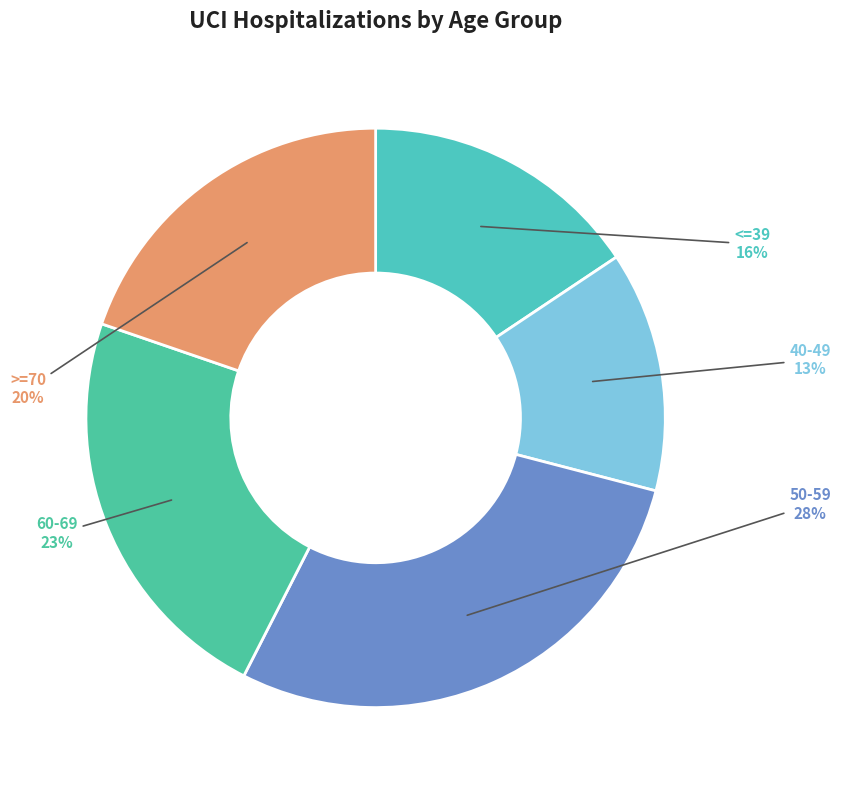

Is 40-49 the majority of the pie?

No